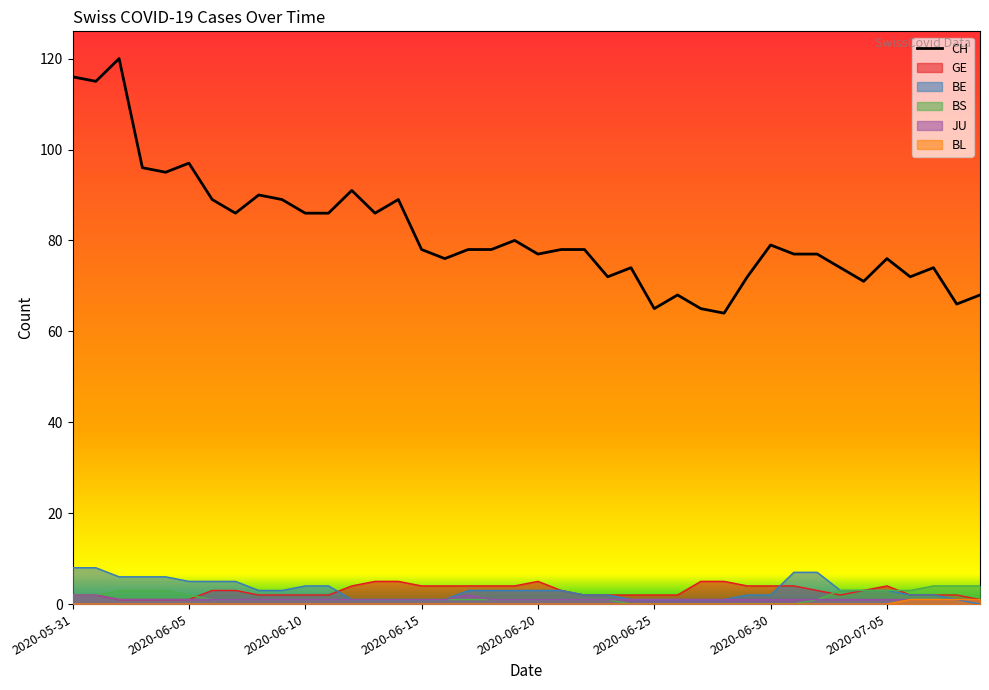

How many JU values are between 1 and 2?

40